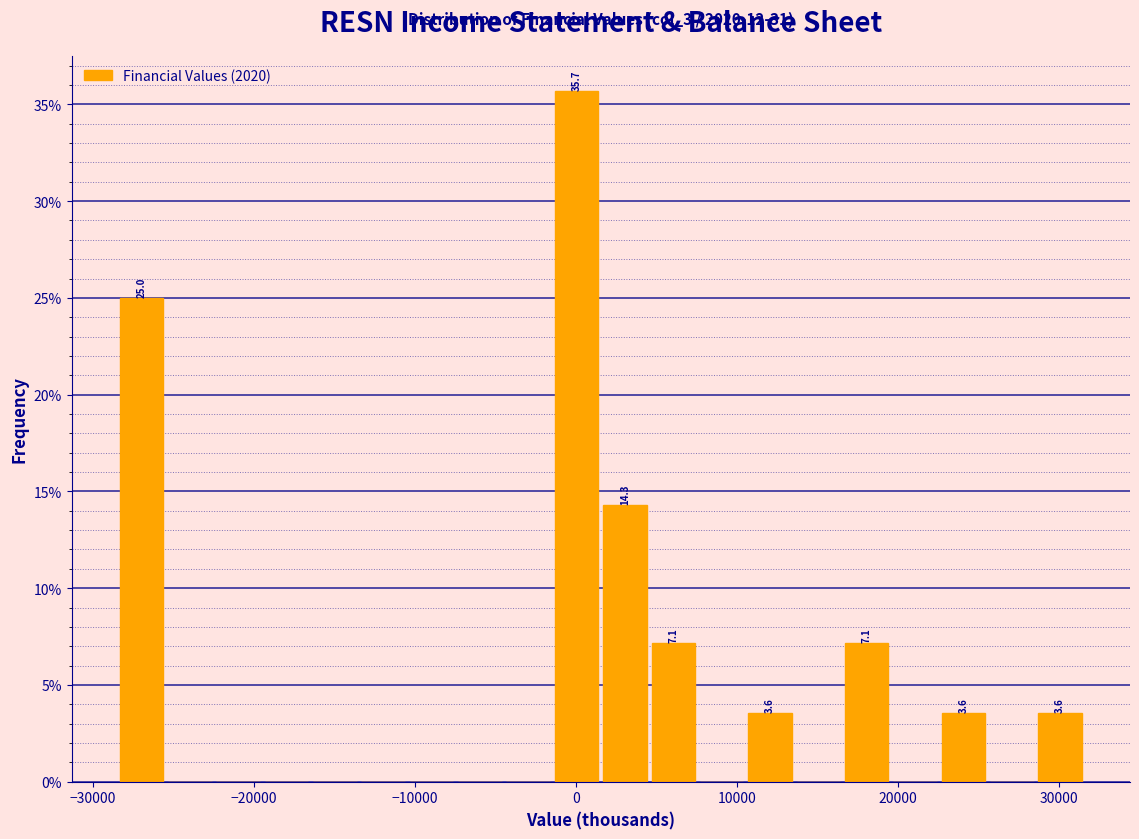

Read against the x-axis, roughly where is the centre of the tallest bar?

0